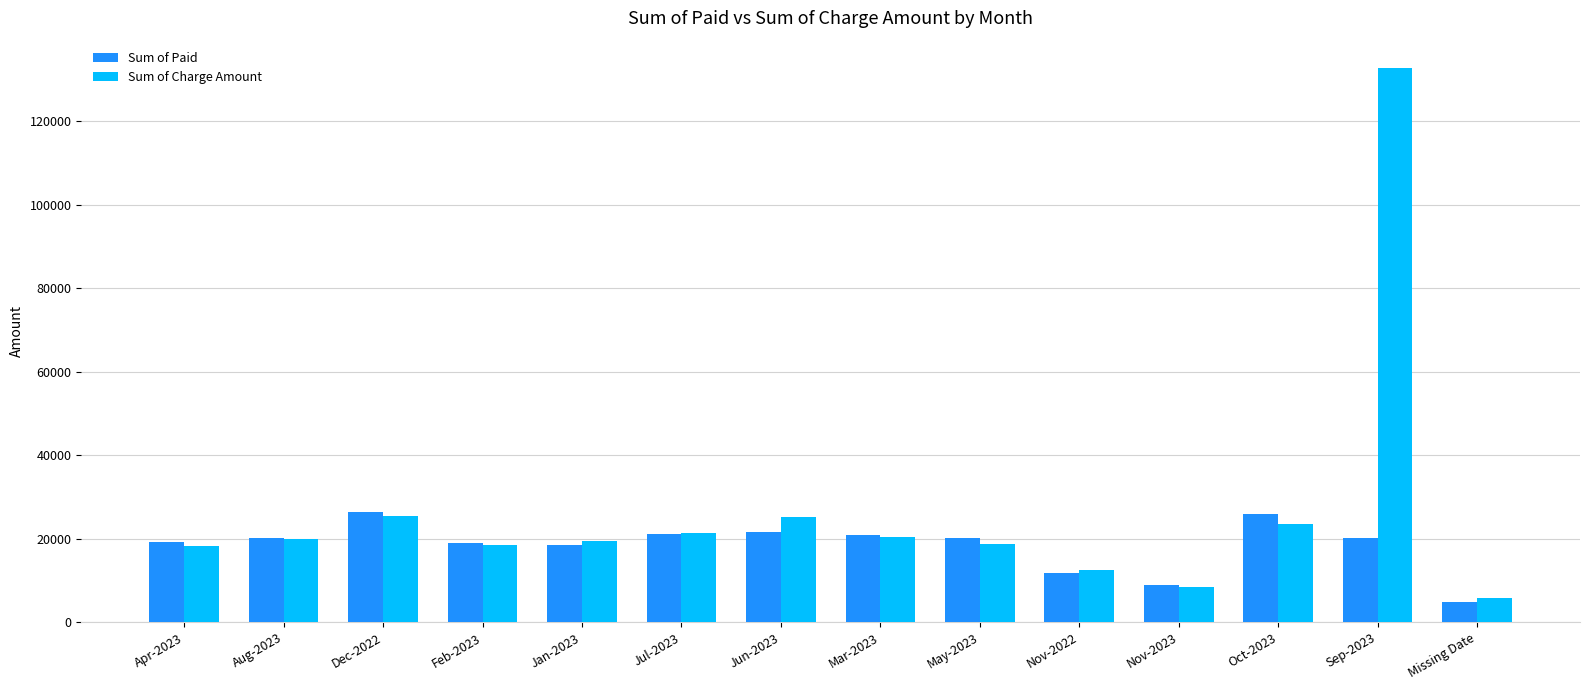

How many values in the Sum of Charge Amount series exceed 19935?

7